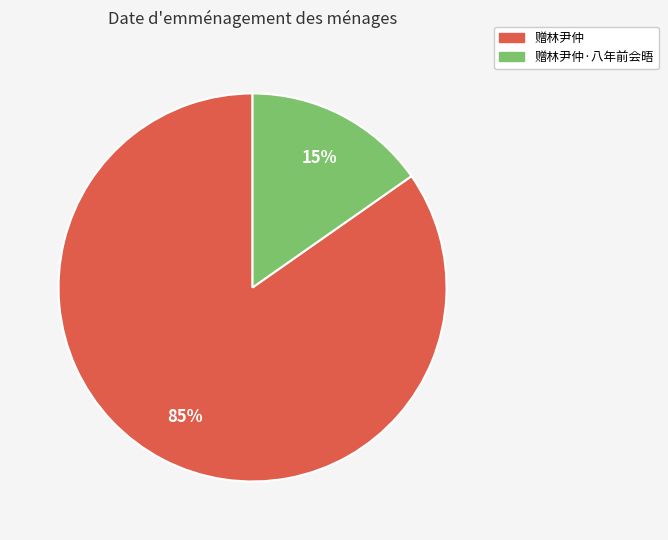

Is it true that 赠林尹仲·八年前会晤 is 2% of the pie?

False